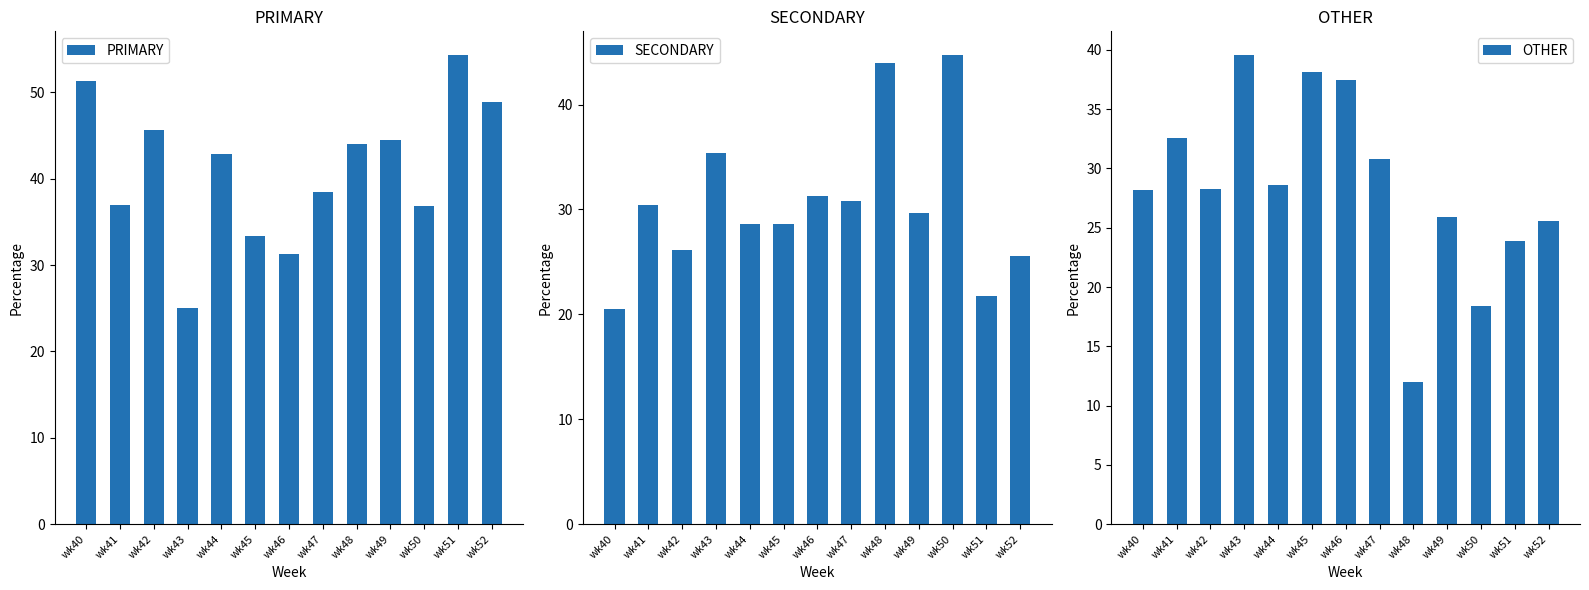

Reading right to left, list all the values displayed in this chart.

PRIMARY: wk52=48.9	wk51=54.3	wk50=36.8	wk49=44.4	wk48=44.0	wk47=38.5	wk46=31.2	wk45=33.3	wk44=42.9	wk43=25.0	wk42=45.7	wk41=37.0	wk40=51.3
SECONDARY: wk52=25.5	wk51=21.7	wk50=44.7	wk49=29.6	wk48=44.0	wk47=30.8	wk46=31.2	wk45=28.6	wk44=28.6	wk43=35.4	wk42=26.1	wk41=30.4	wk40=20.5
OTHER: wk52=25.5	wk51=23.9	wk50=18.4	wk49=25.9	wk48=12.0	wk47=30.8	wk46=37.5	wk45=38.1	wk44=28.6	wk43=39.6	wk42=28.3	wk41=32.6	wk40=28.2